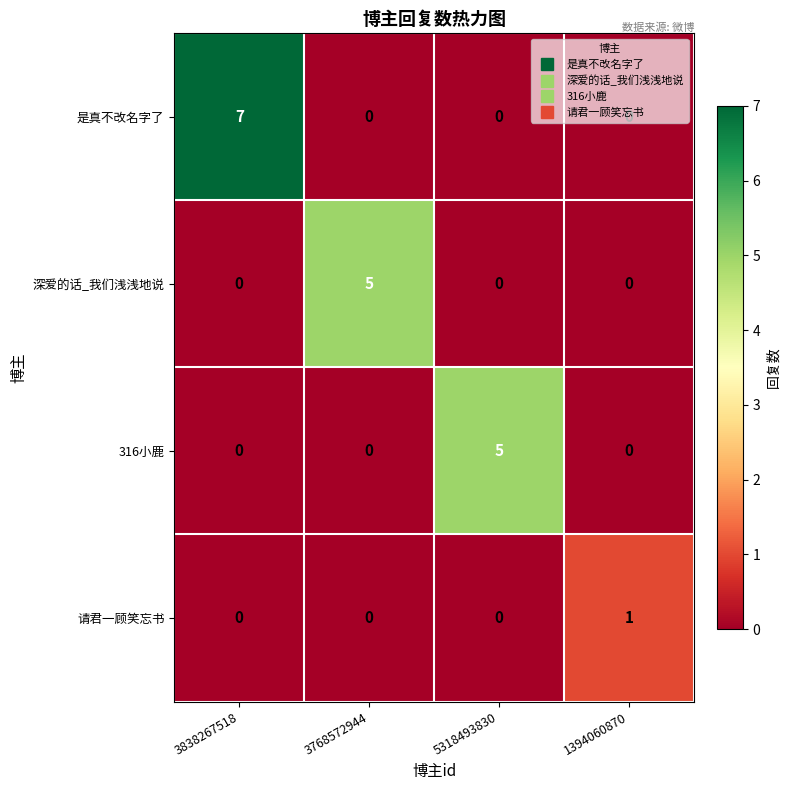

What is the greatest value displayed?

7